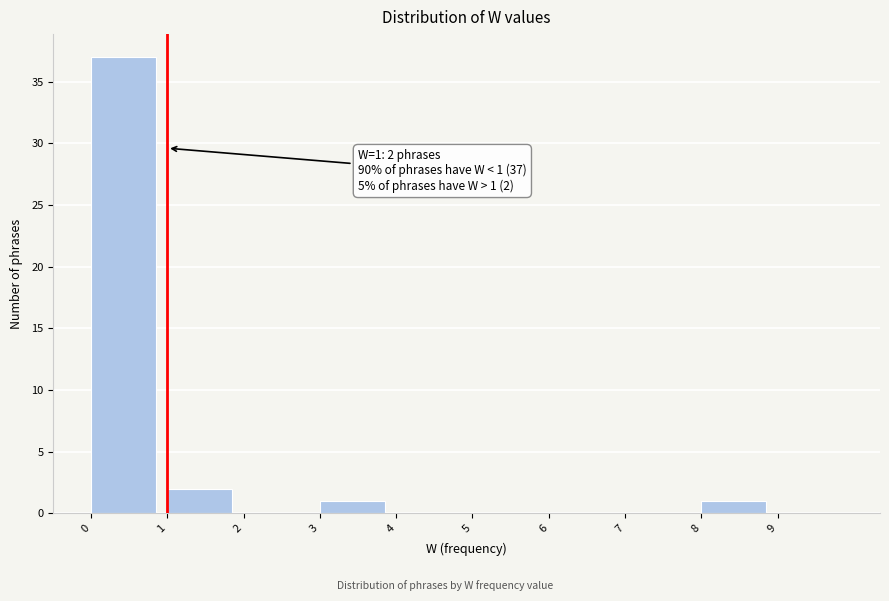

Which range on the x-axis has the tallest bar?

0 to 1